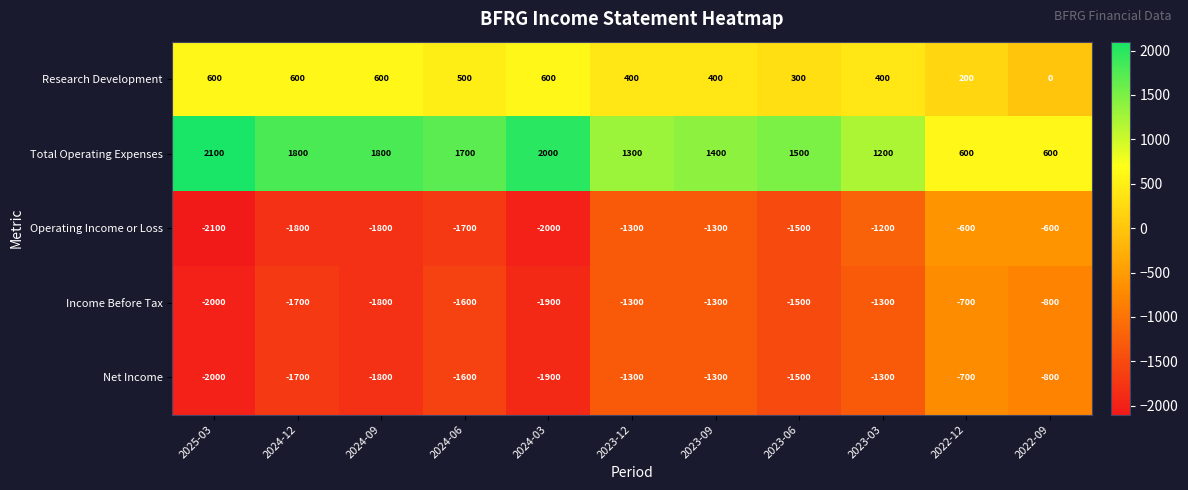

How many distinct data groups are displayed?

5